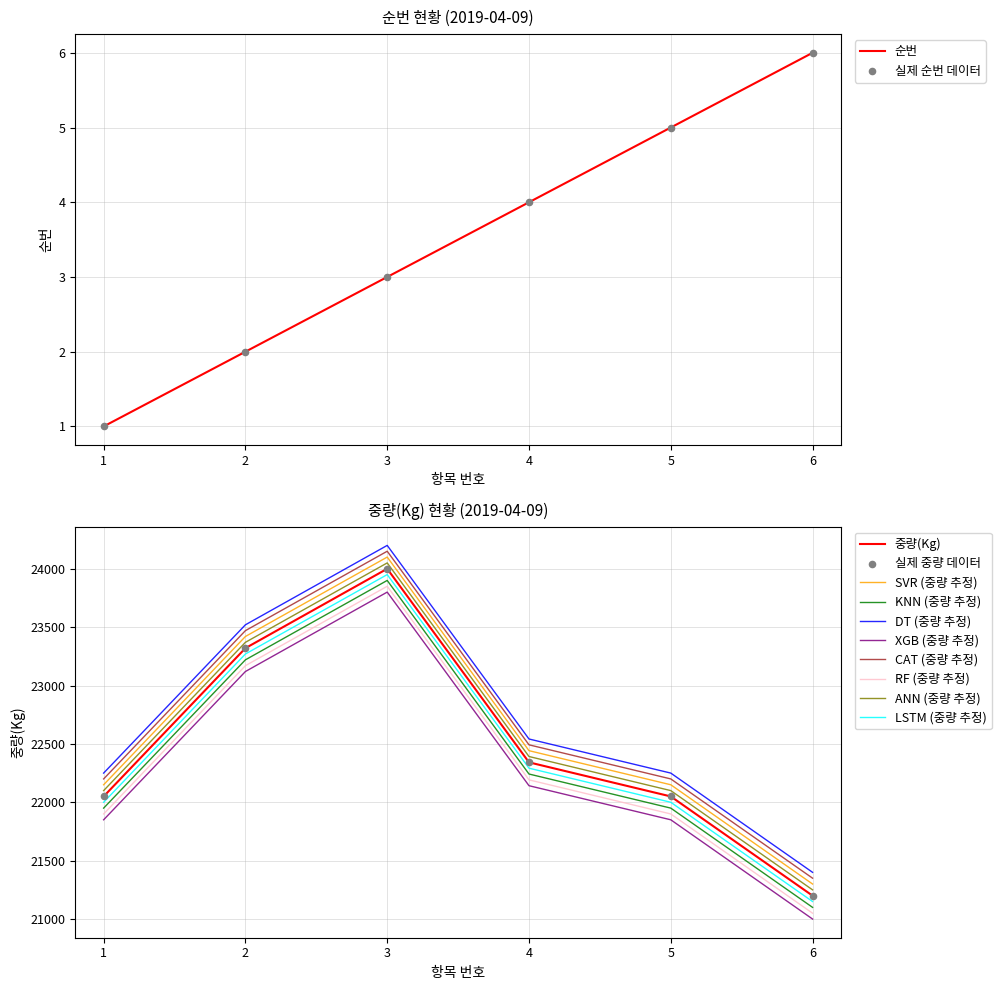

Which series has the largest Y range (max minus min)?

중량(Kg)